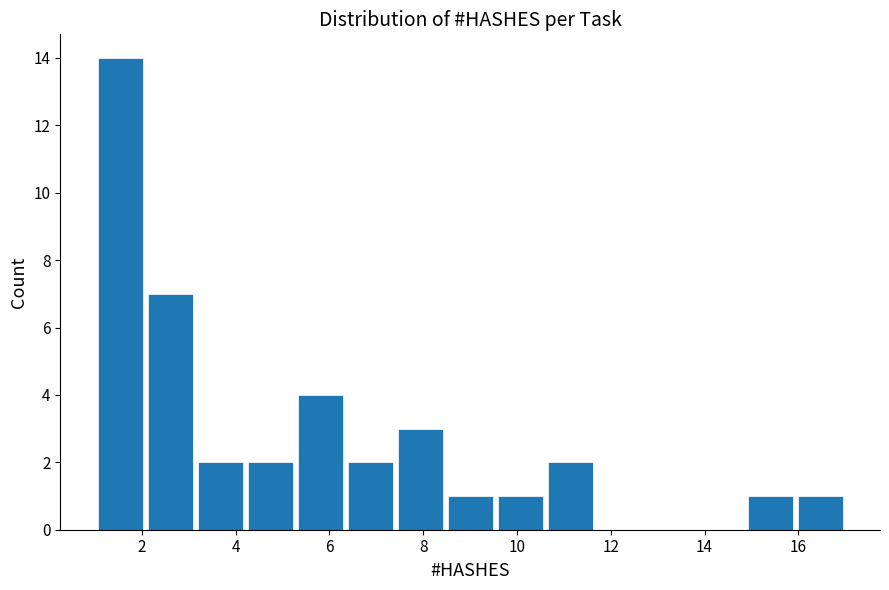

What is the height of the bar covering 3.2 to 4.2 on the x-axis? Neither the bar edges nor the heights are printed on the chart, so give them approximately, as read against the axes.

2